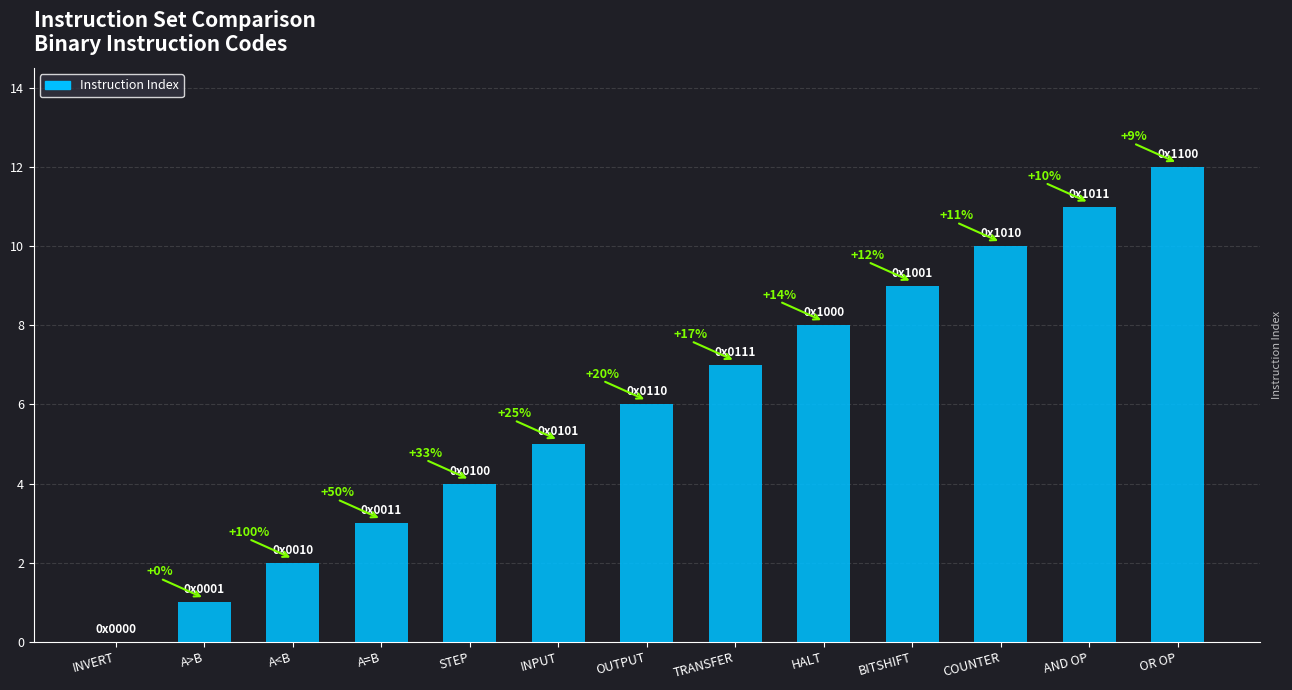

How many values are above zero?

12